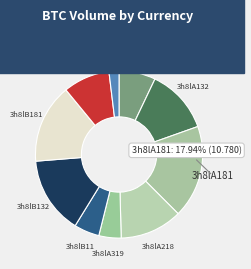

How many segments does this pie chart have?

10